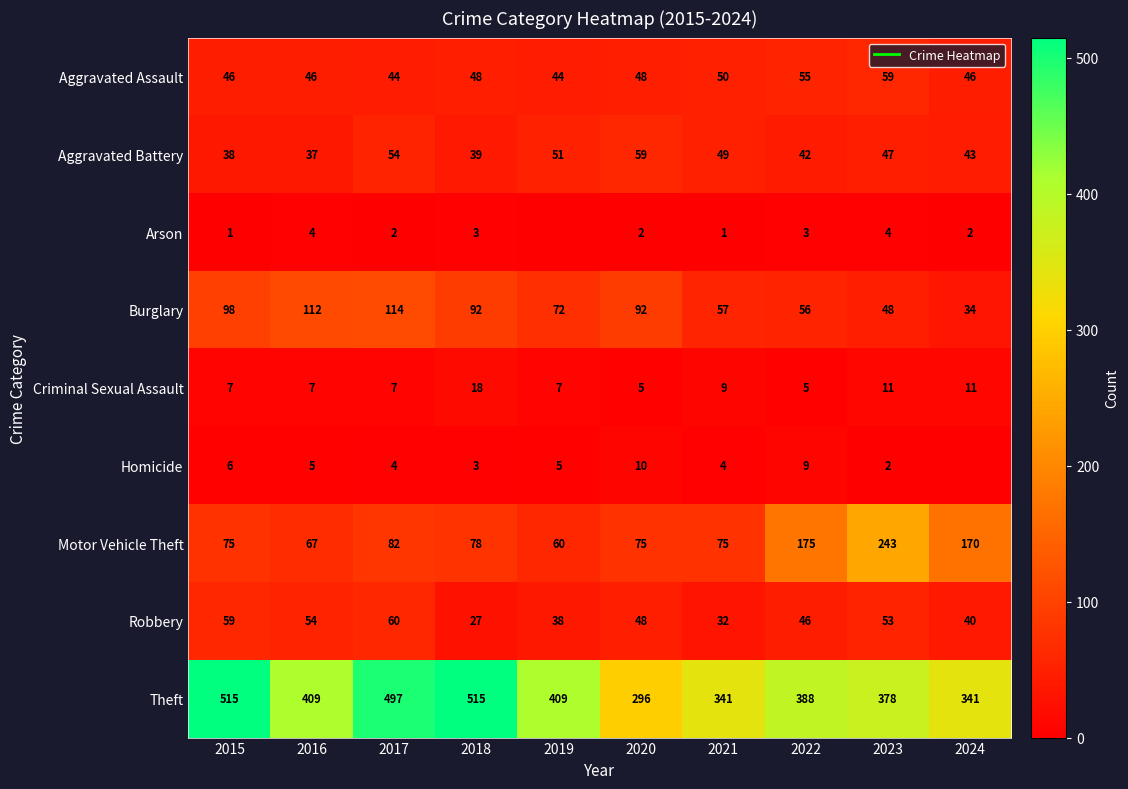

What is the spread (max minus min) of values at 2024?

341